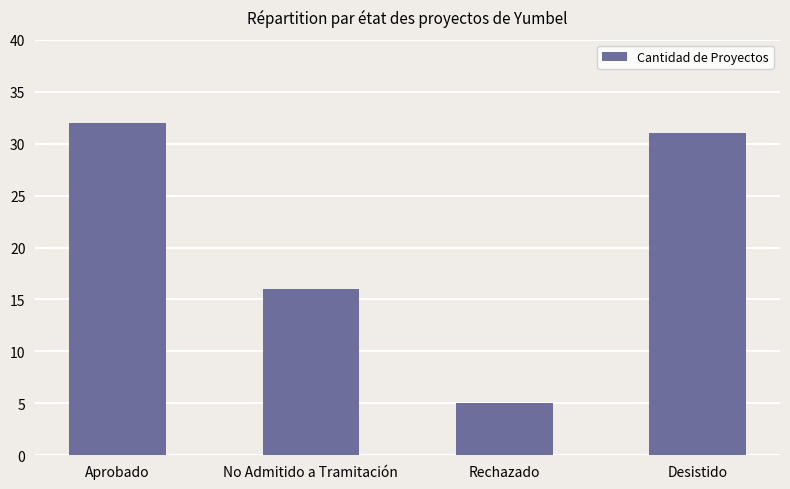

What is the difference between the values at Rechazado and Aprobado?

27